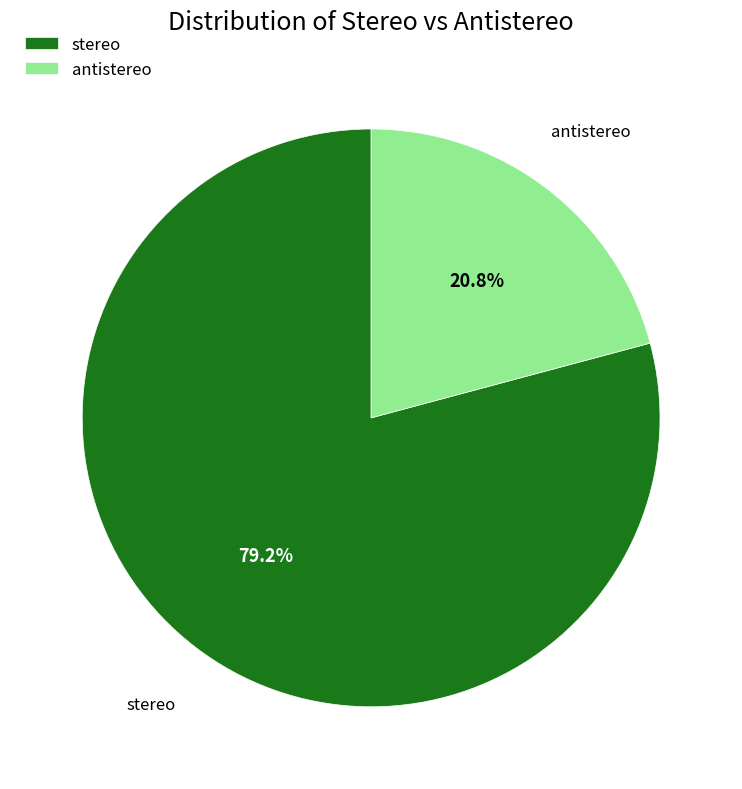

Which has a higher value, stereo or antistereo?

stereo